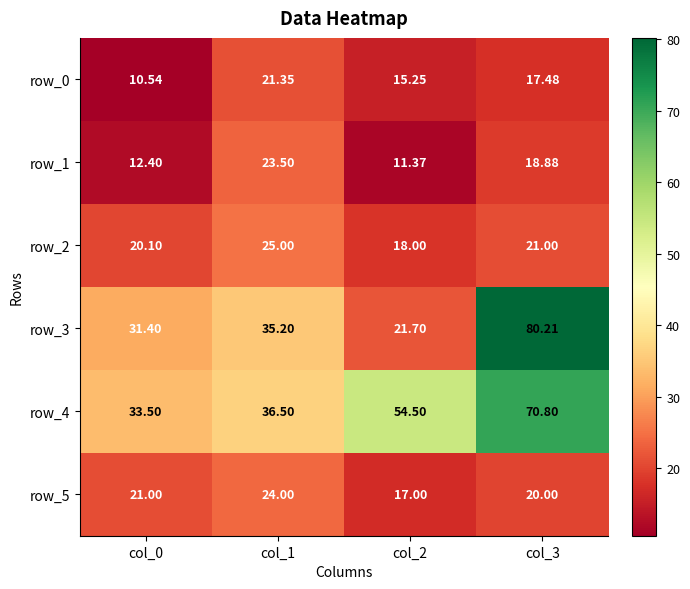

Where does the row_3 series first go above 35?

col_1